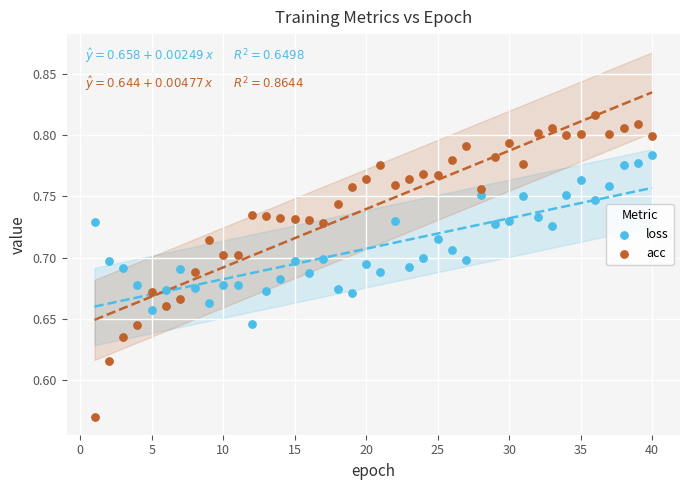

Which series has the widest spread of Y values?

acc